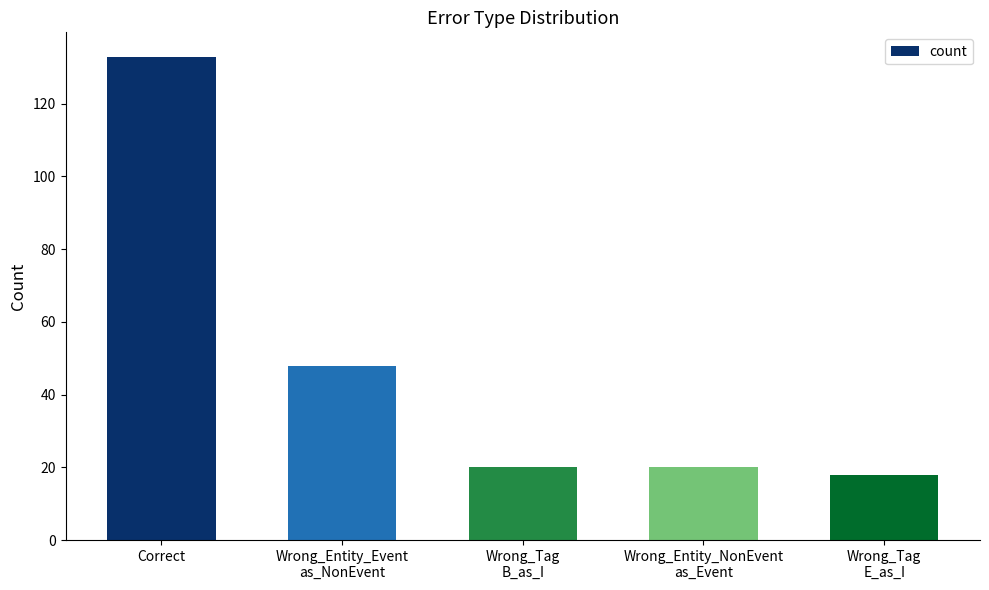

Reading left to right, transcribe all the data shown in this chart.

133	48	20	20	18